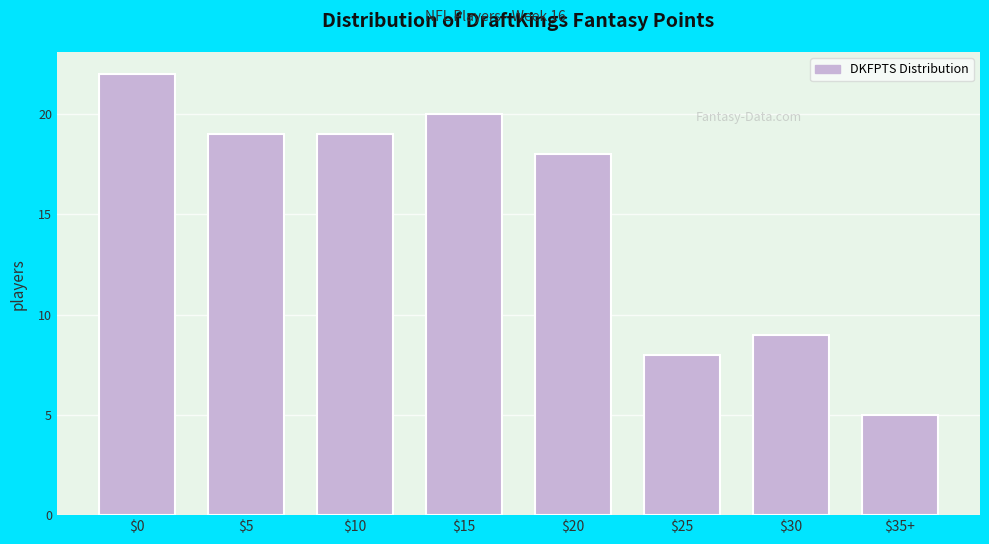

Reading left to right, list all the values displayed in this chart.

22	19	19	20	18	8	9	5